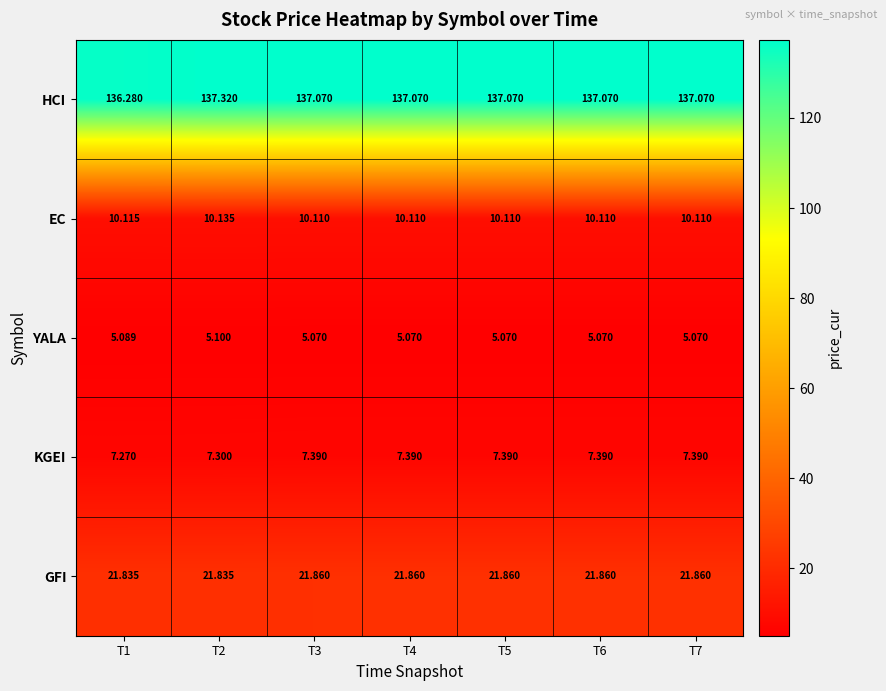

Rank the series by their maximum value, from highest to lowest.

HCI, GFI, EC, KGEI, YALA